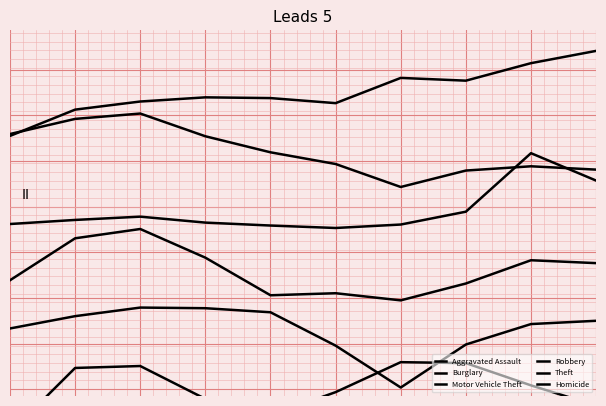

What are all the series names shown in the legend?

Aggravated Assault, Burglary, Motor Vehicle Theft, Robbery, Theft, Homicide